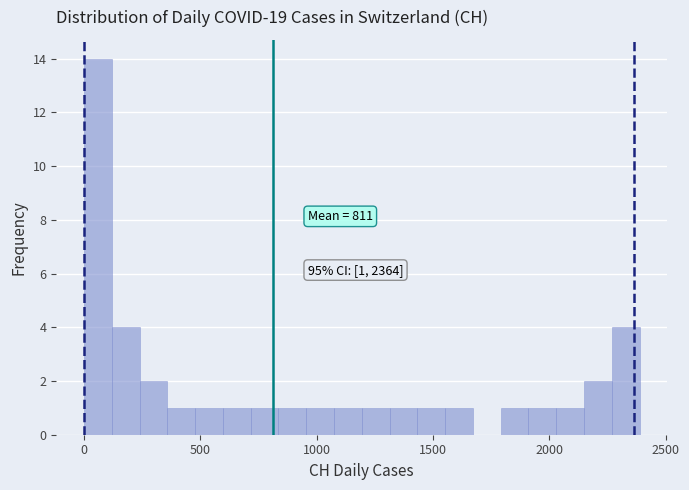

Read against the x-axis, roughly where is the centre of the tallest bar?

50